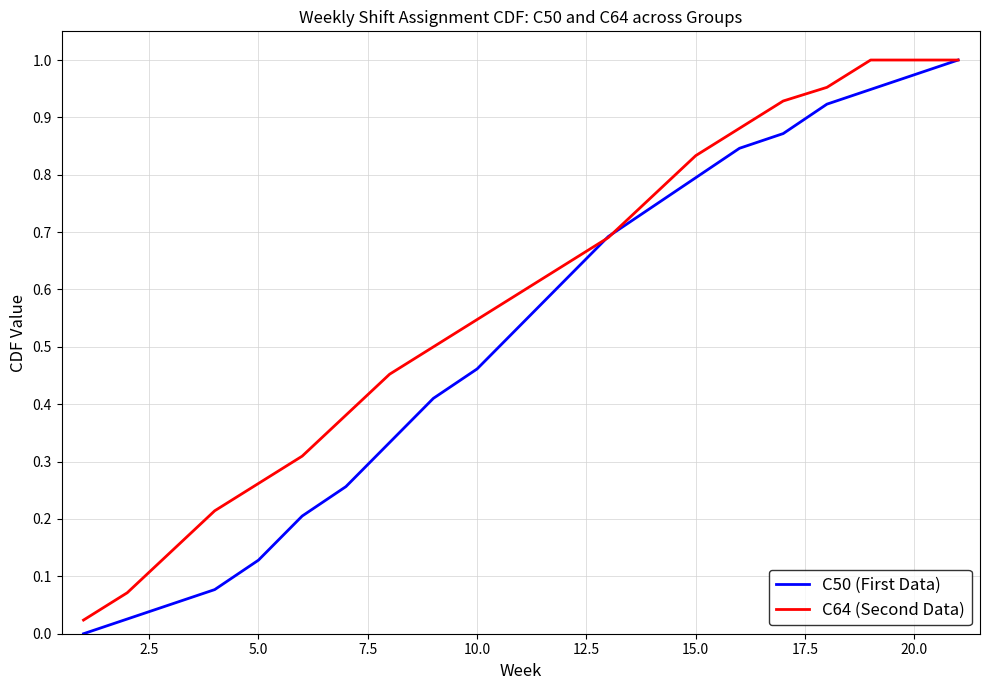

Rank the series by their average value, from lowest to highest.

C50 (First Data), C64 (Second Data)